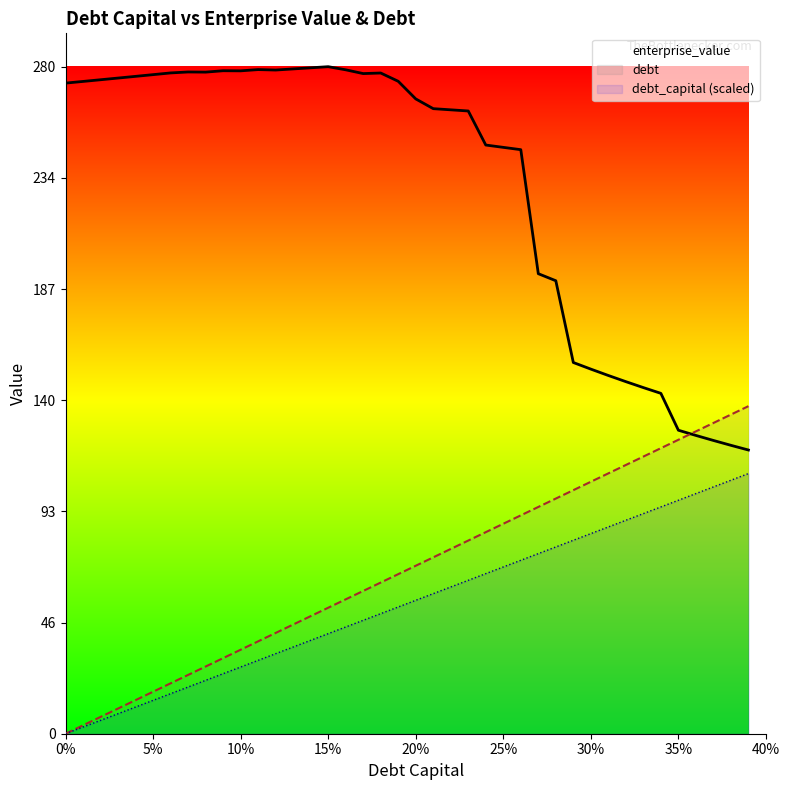

What is the greatest value displayed?

280.9